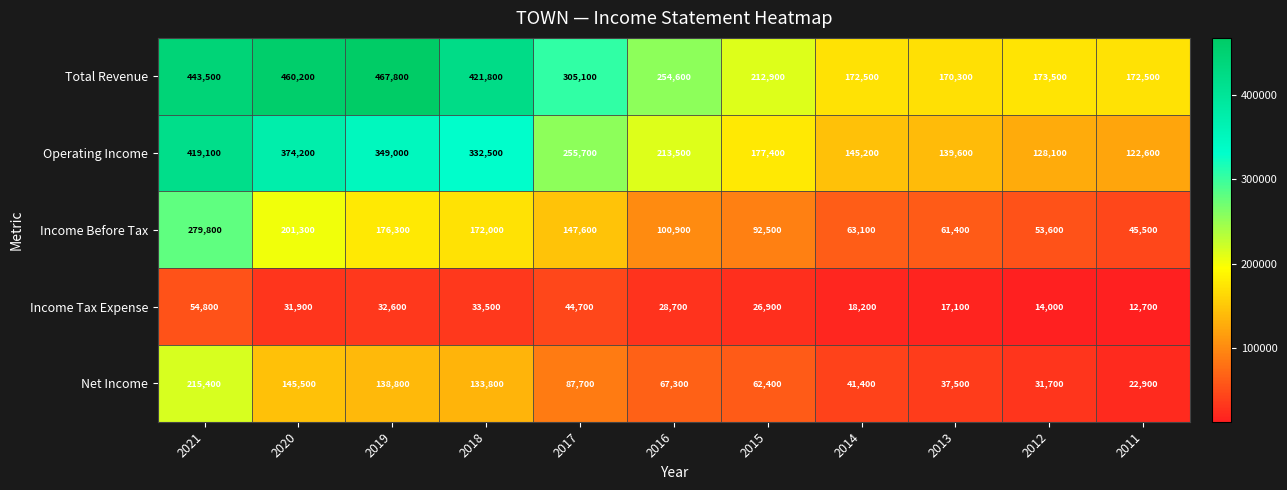

Count the number of data series in this chart.

5